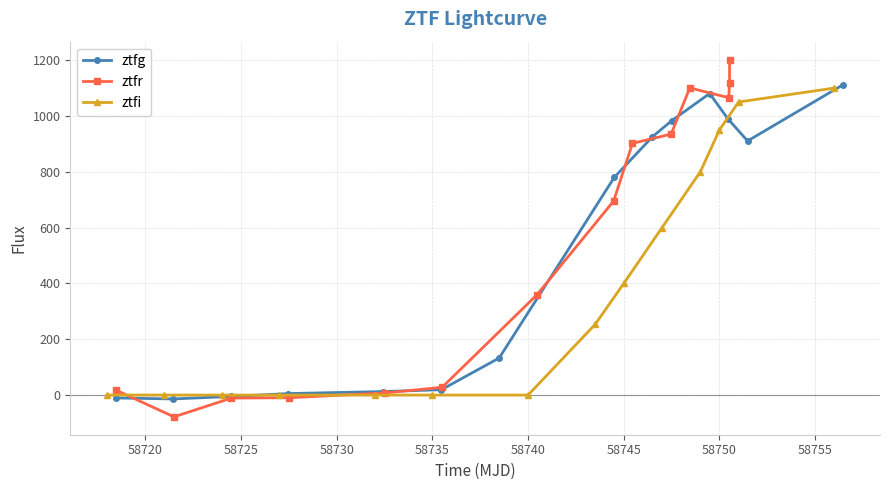

Which series ends up on top after the final intersection of ztfr and ztfg?

ztfr